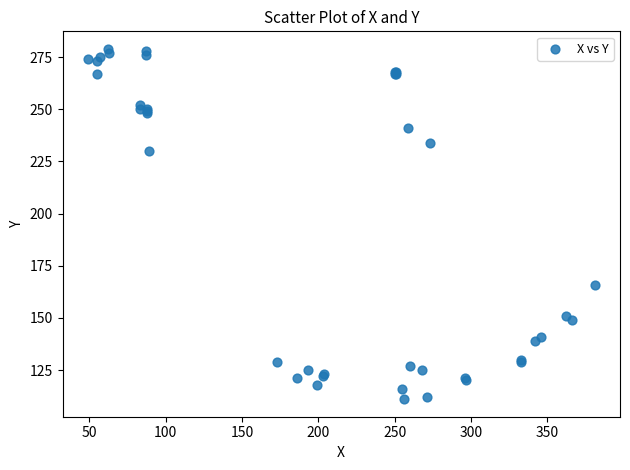

What Y value in the scatter plot is closest to 195?

166